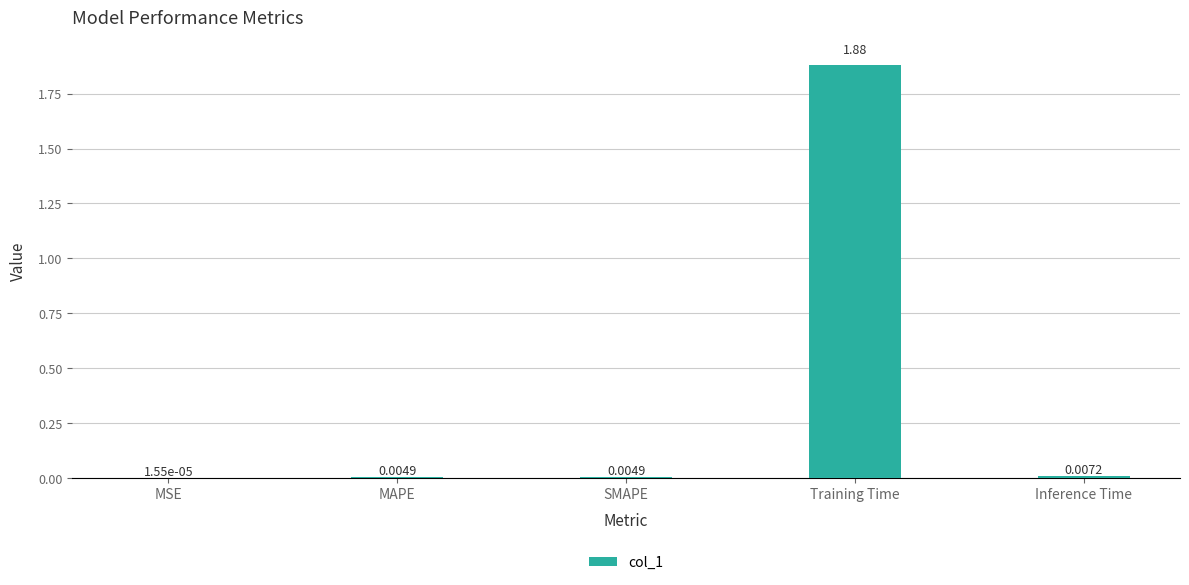

At which category does the chart reach its peak across all series?

Training Time